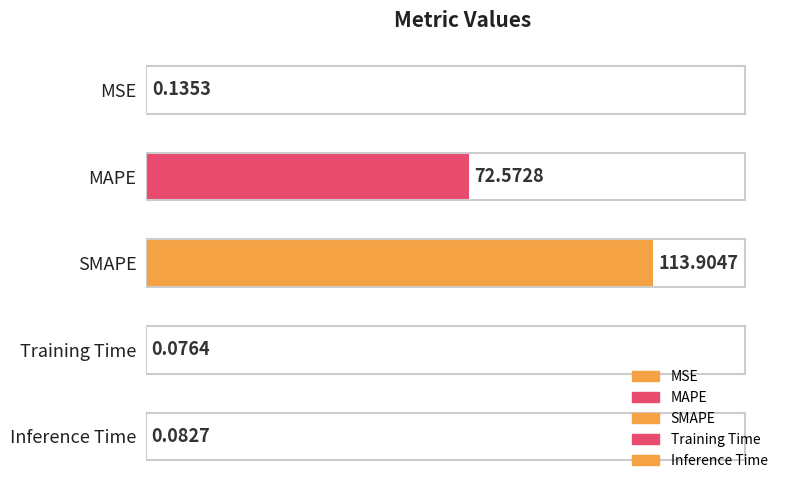

Between Inference Time and MSE, which is larger?

MSE